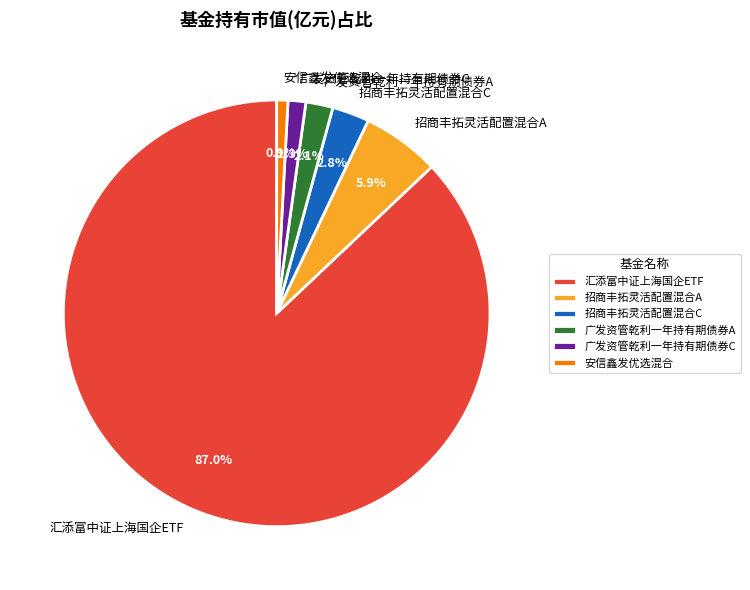

Which category has the biggest portion of the pie?

汇添富中证上海国企ETF